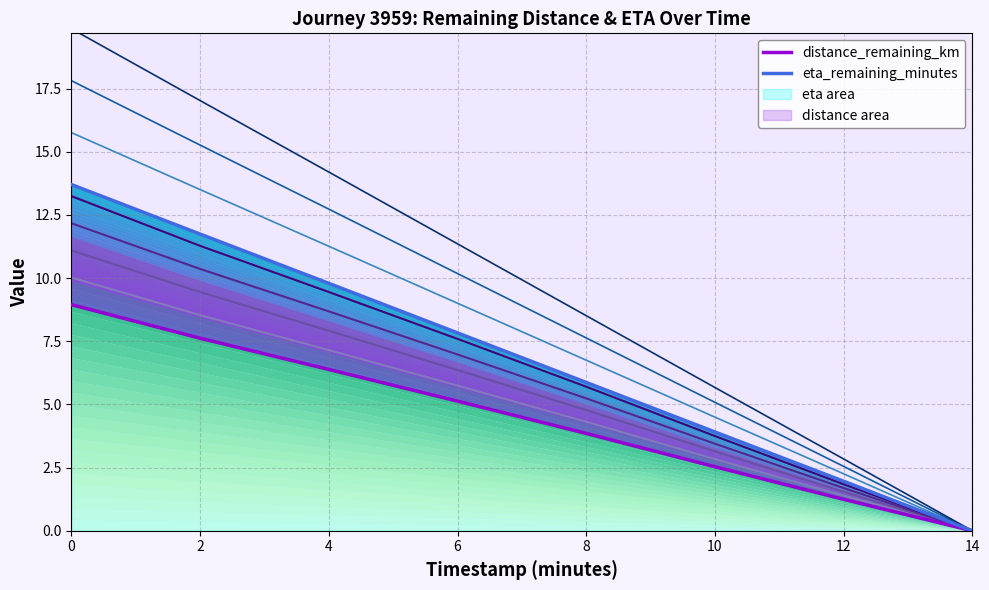

Which has a higher value, 4.0 or 14.0?

4.0